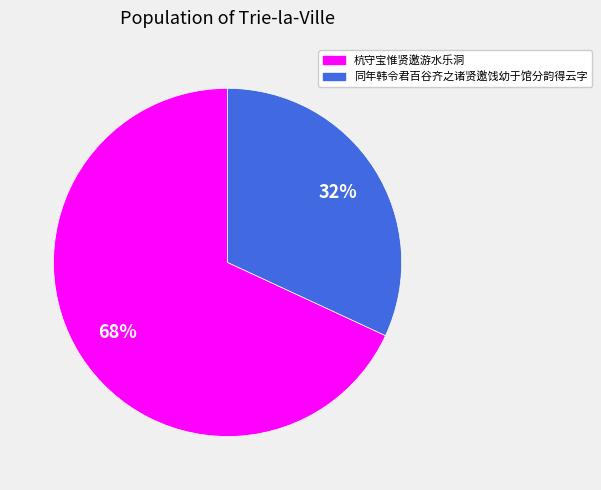

To the nearest percent, what is the average slice percentage?

50%